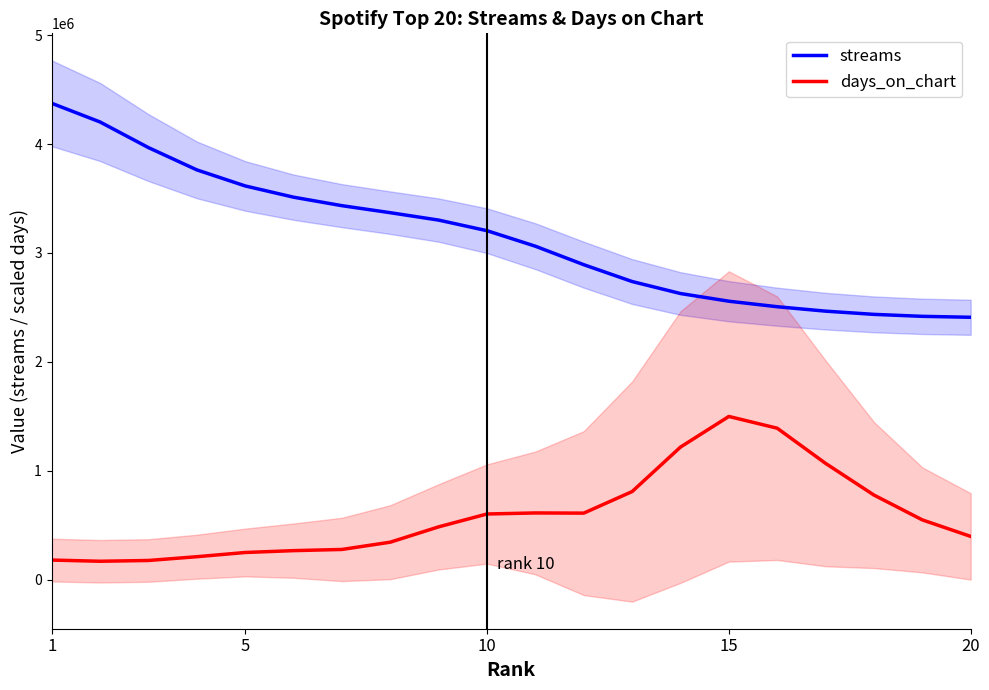

The value of streams at 15 is 1146903.8. True or false?

False